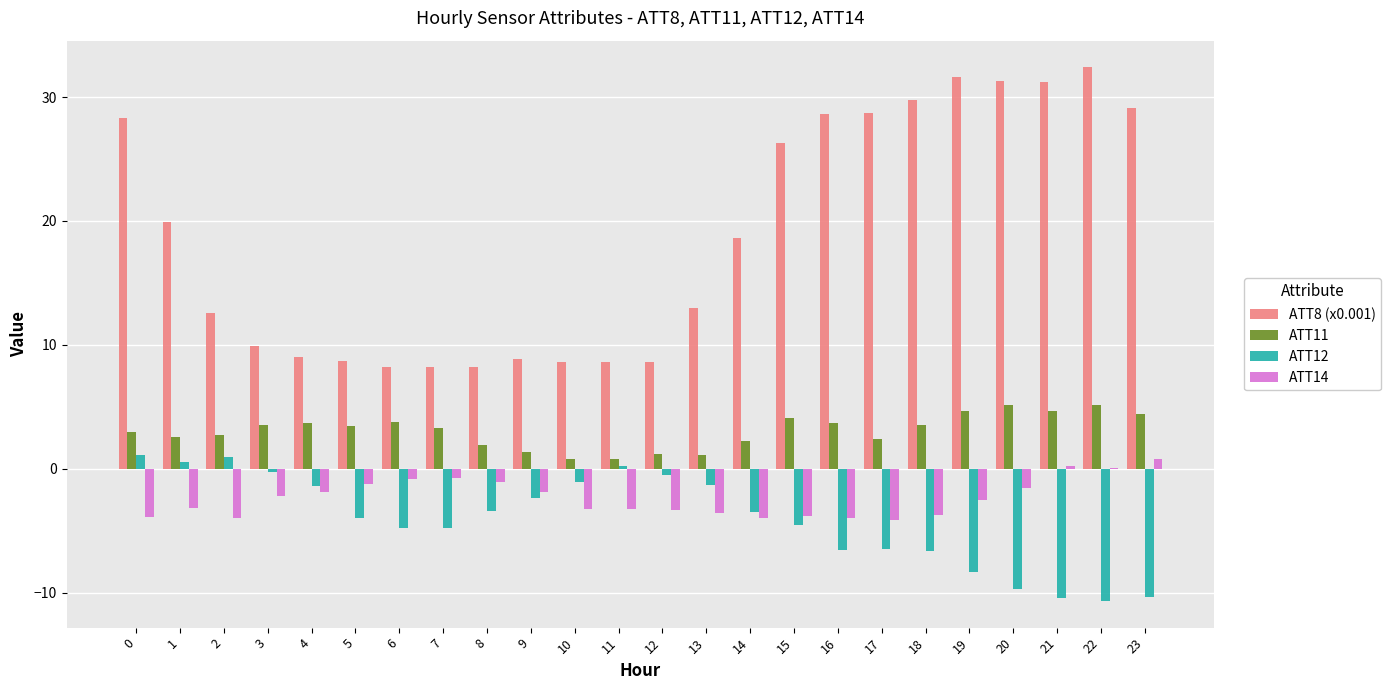

The ATT12 series shows -6.5 at 16. True or false?

True